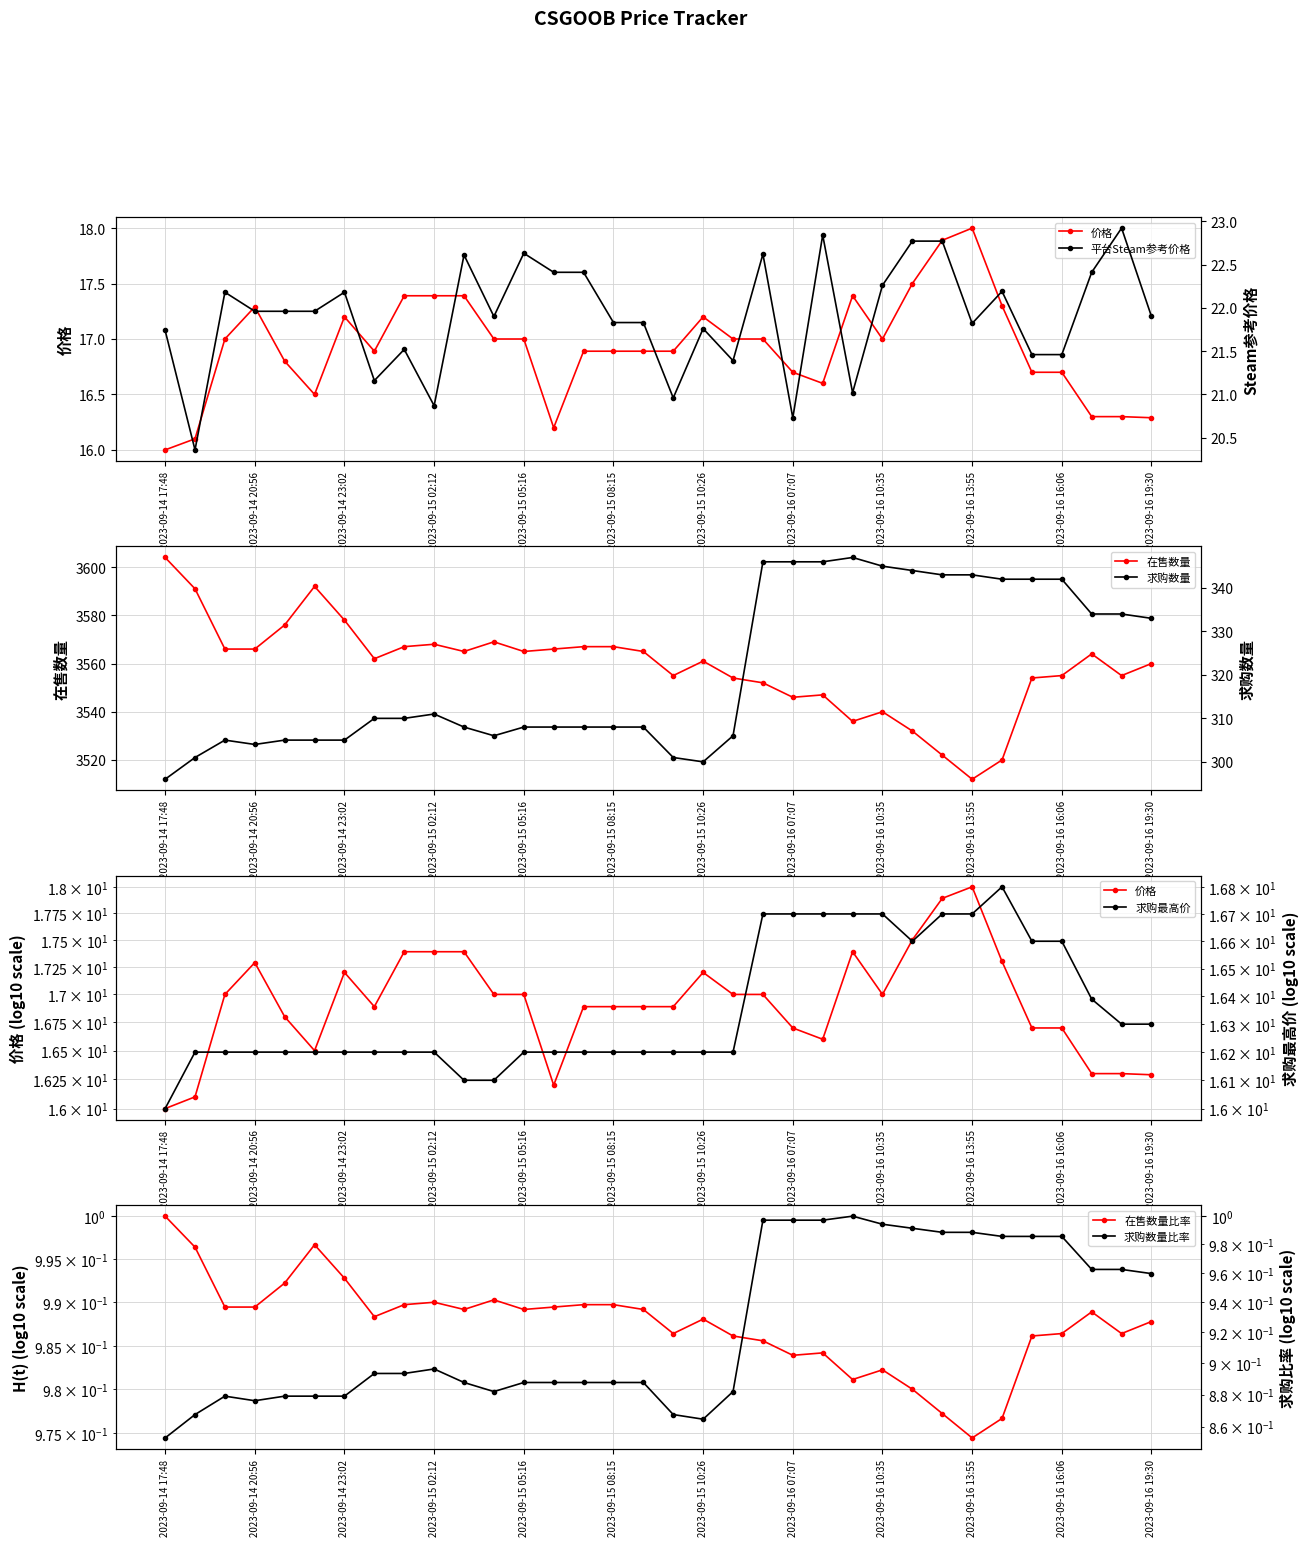

At which label is 求购数量 closest to 321?

2023-09-15 02:12